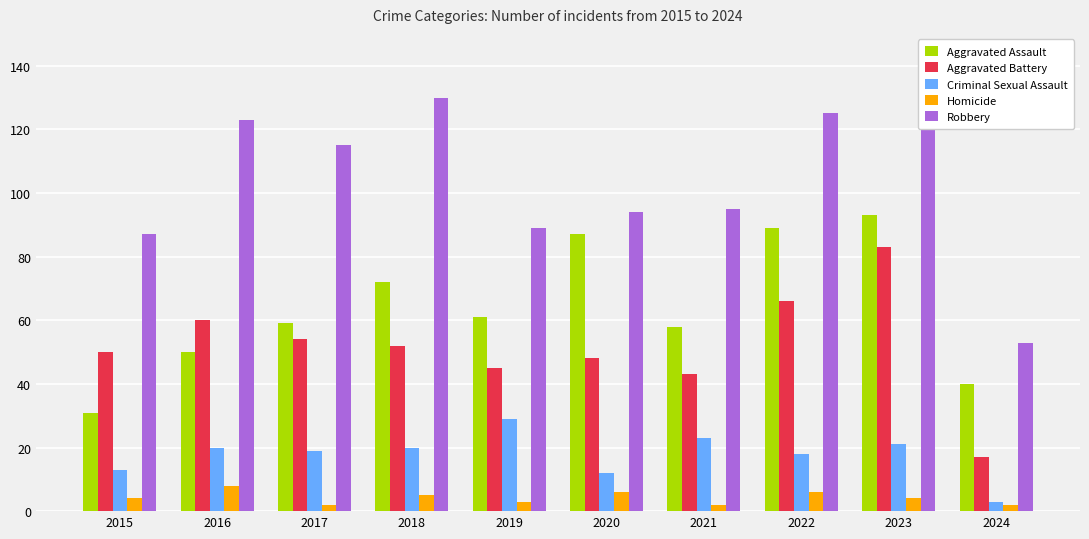

Which series changed the most between 2021 and 2022?

Aggravated Assault